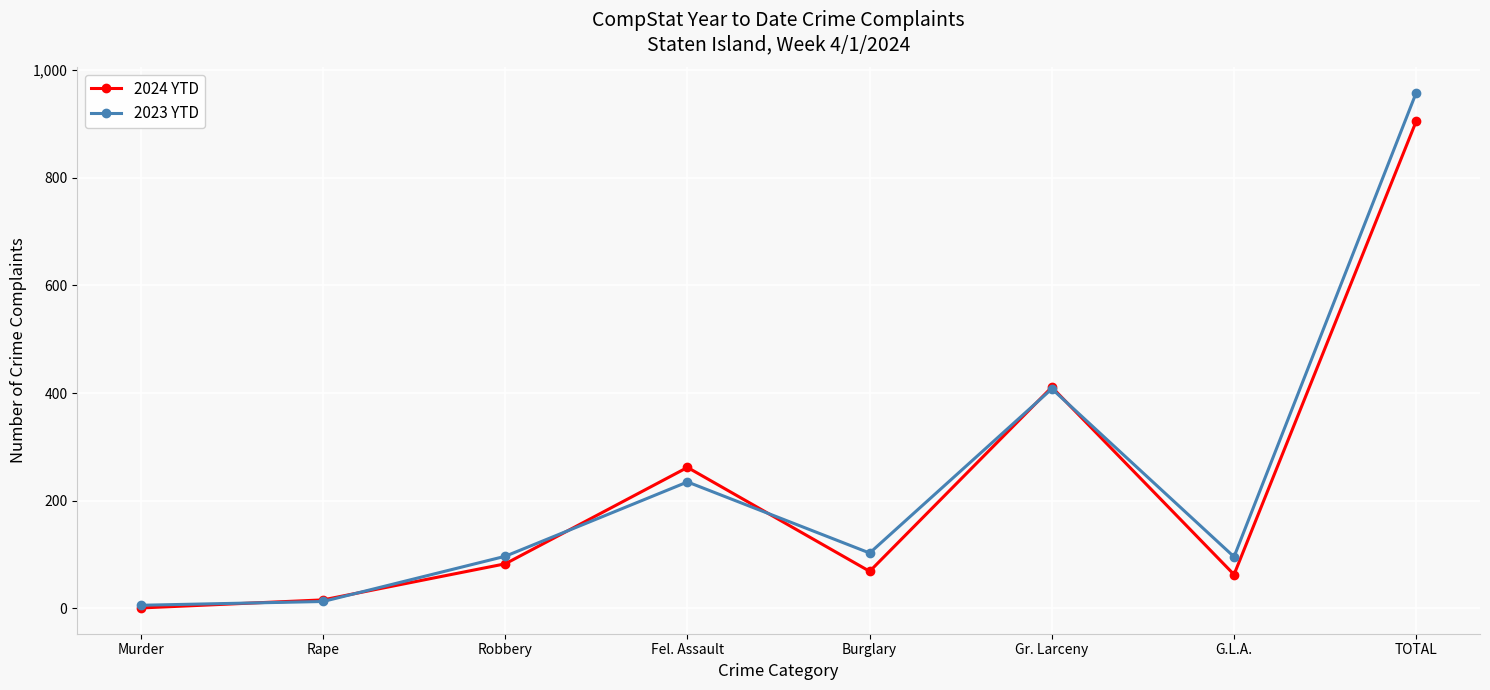

List the series in order of their peak value, lowest first.

2024 YTD, 2023 YTD